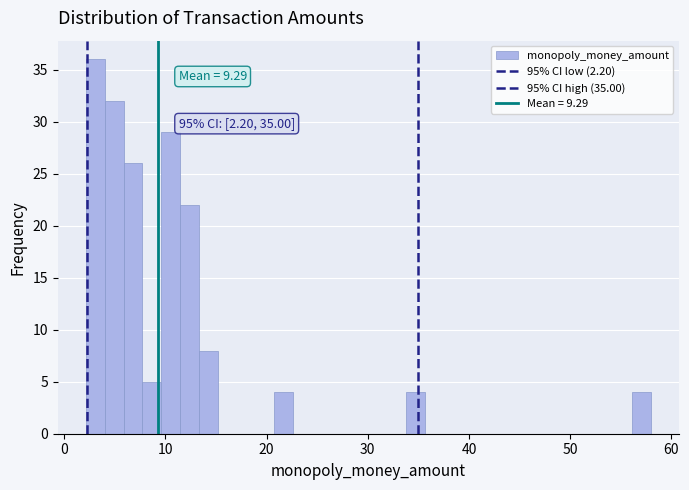

Read against the x-axis, roughly where is the centre of the tallest bar?

3